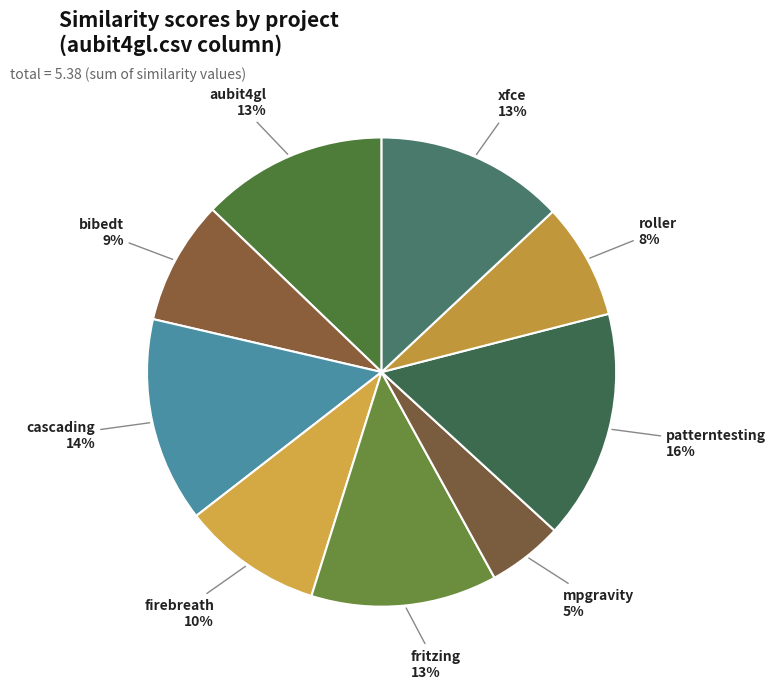

Is there any slice that represents more than half of the pie?

No